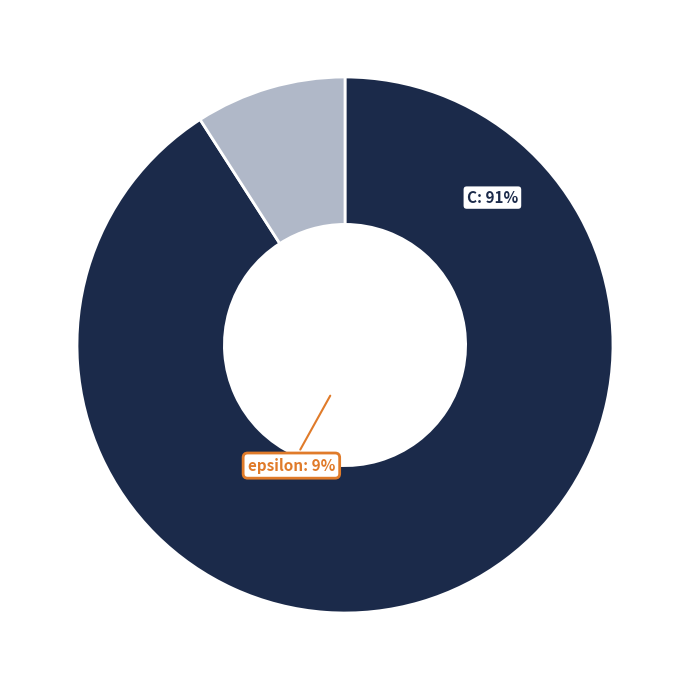

Approximately how many times larger is the value at C compared to epsilon?

10.0